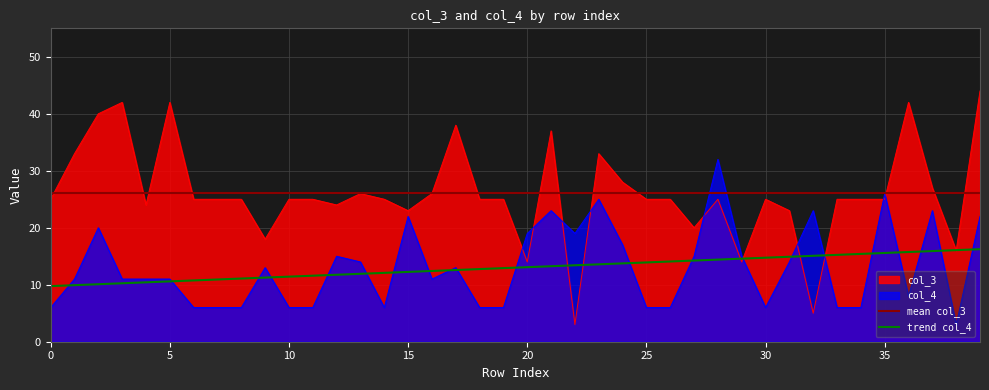

Reading right to left, extract all data points from this chart.

col_3: 44	16	27	42	25	25	25	5	23	25	14	25	20	25	25	28	33	3	37	14	25	25	38	26	23	25	26	24	25	25	18	25	25	25	42	24	42	40	33	25
col_4: 22	3	23	8	26	6	6	23	14	6	15	32	15	6	6	17	25	19	23	19	6	6	13	11	22	6	14	15	6	6	13	6	6	6	11	11	11	20	11	6